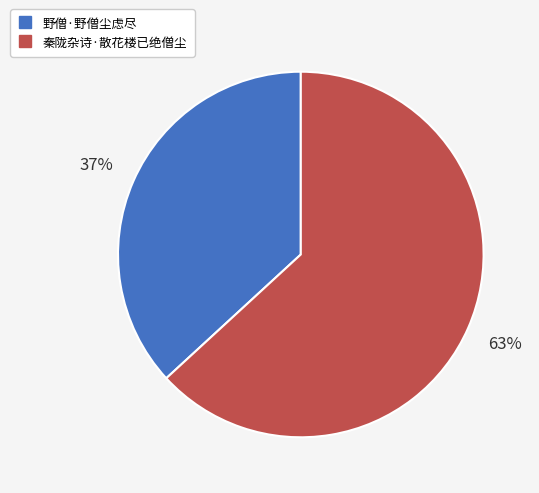

Rank the categories by value from highest to lowest.

秦陇杂诗·散花楼已绝僧尘, 野僧·野僧尘虑尽